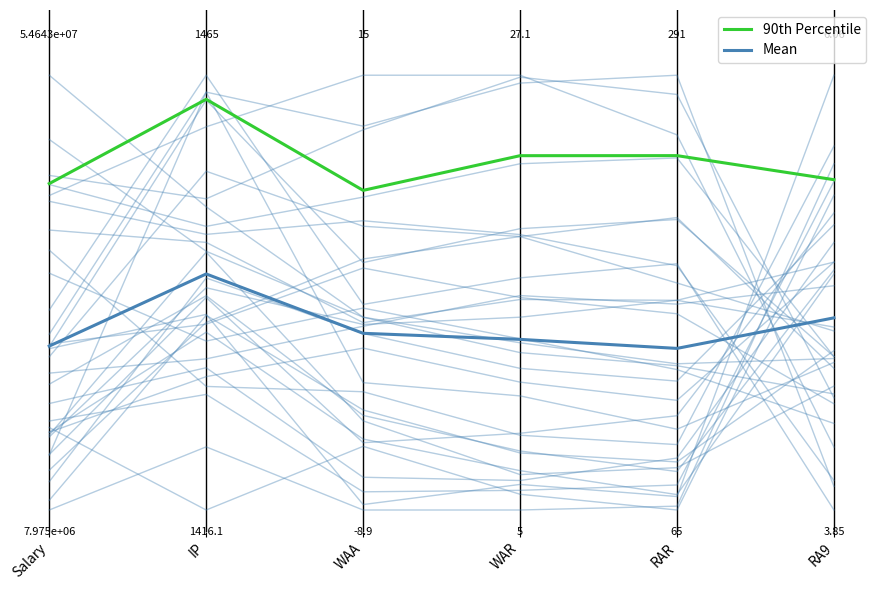

How many lines are shown in the chart?

2